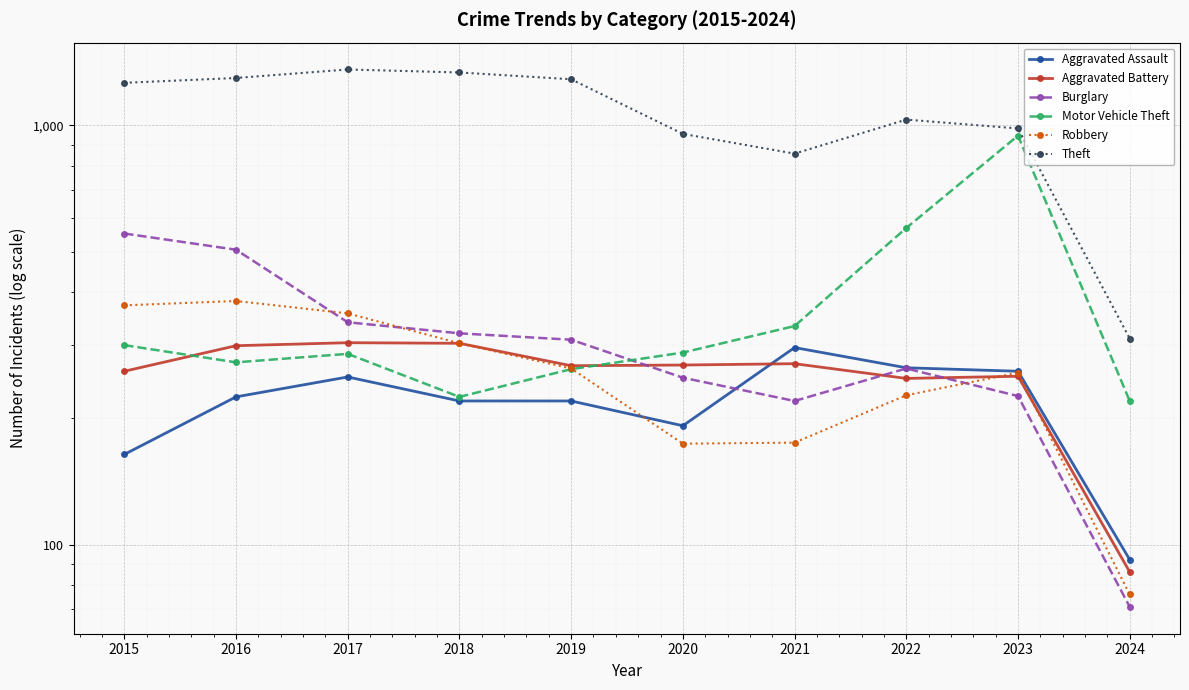

True or false: Aggravated Battery and Burglary intersect in this chart.

True